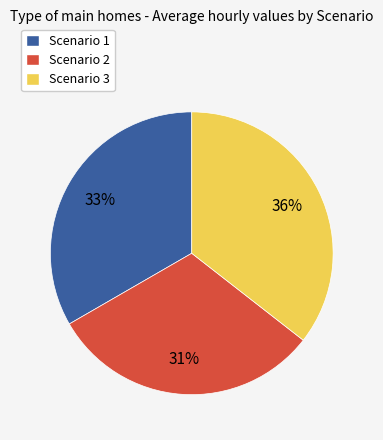

Which has a higher value, Scenario 3 or Scenario 1?

Scenario 3